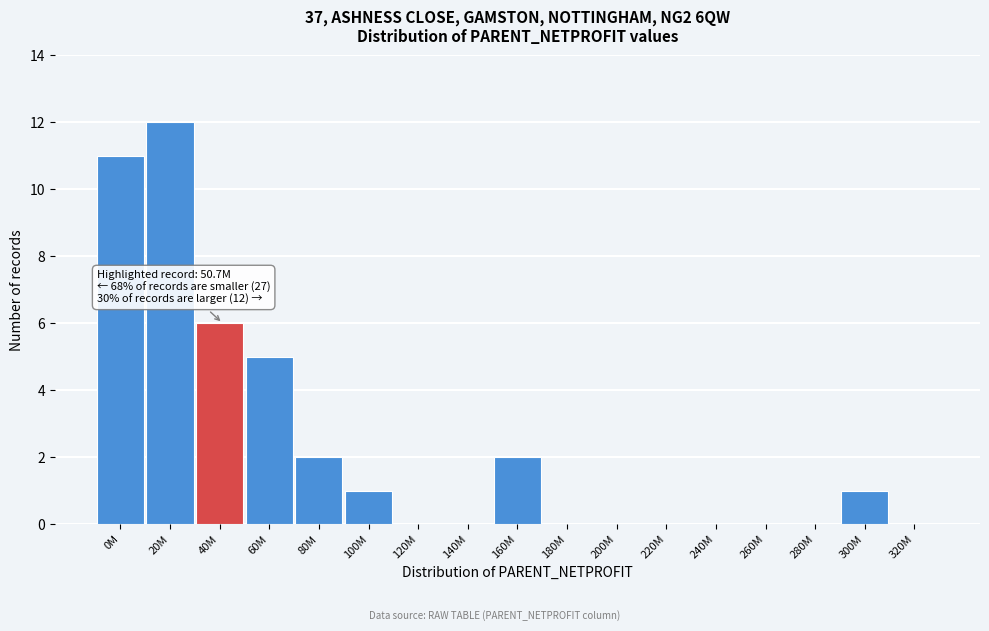

Reading right to left, transcribe all the data shown in this chart.

320M=0	300M=1	280M=0	260M=0	240M=0	220M=0	200M=0	180M=0	160M=2	140M=0	120M=0	100M=1	80M=2	60M=5	40M=6	20M=12	0M=11